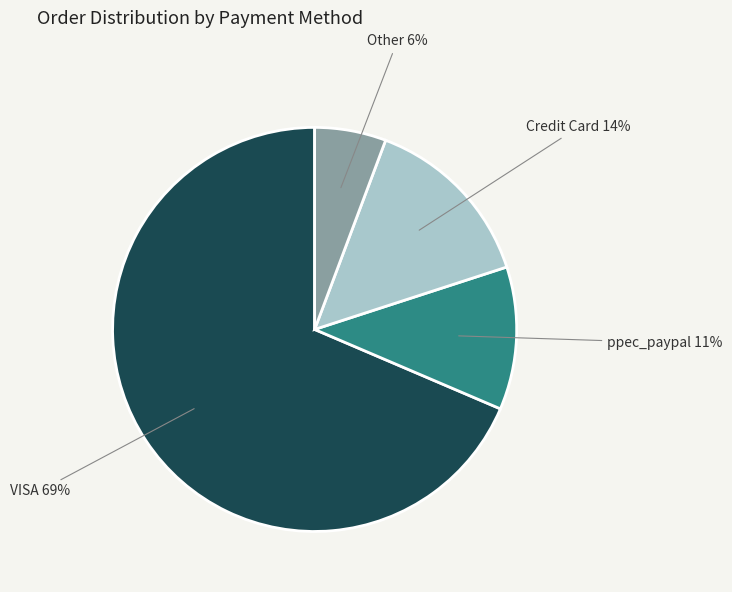

What percentage is the VISA slice, to the nearest percent?

69%